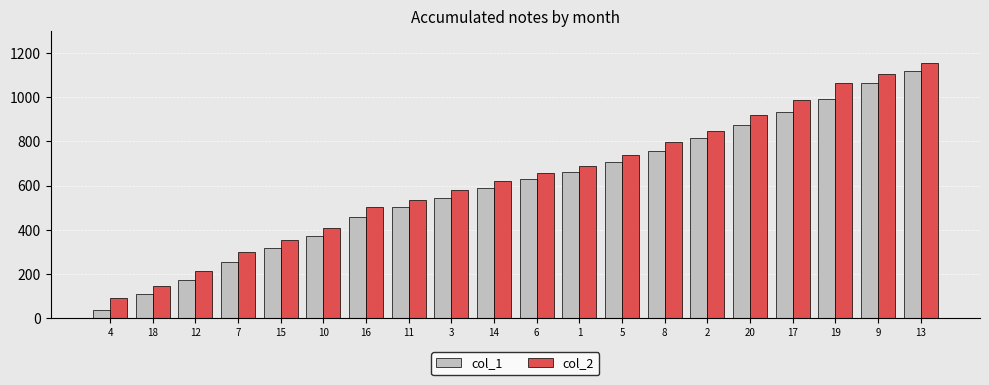

Count the number of data series in this chart.

2